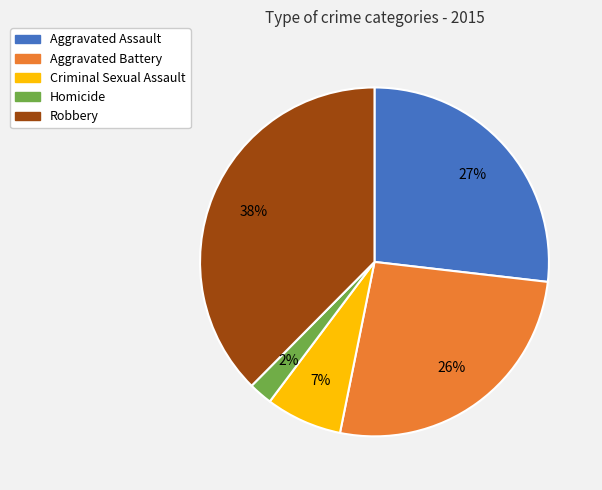

Between Aggravated Assault and Homicide, which is larger?

Aggravated Assault